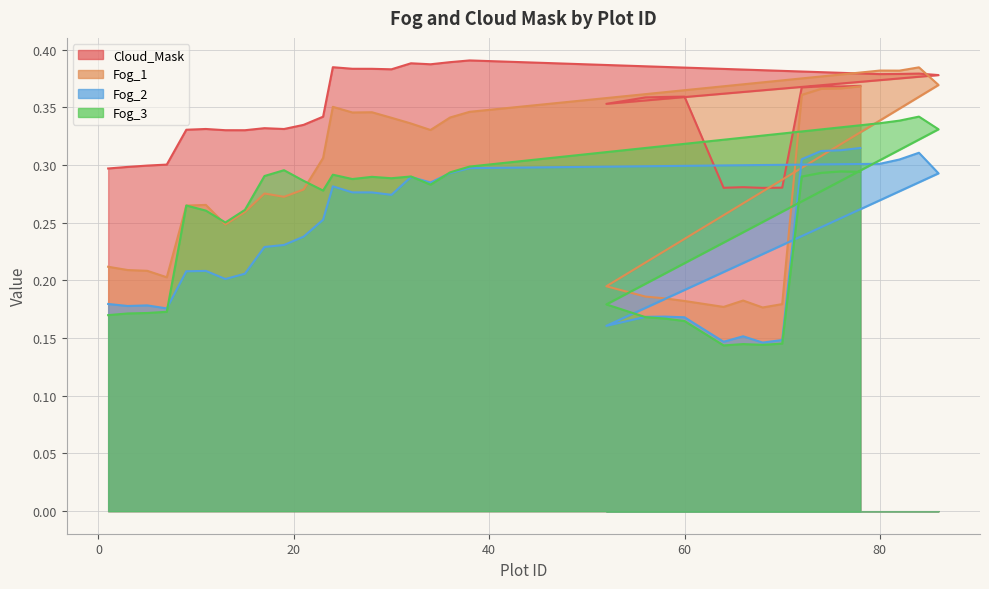

Is the value of Fog_2 at 30 greater than the value of Cloud_Mask at 66?

No